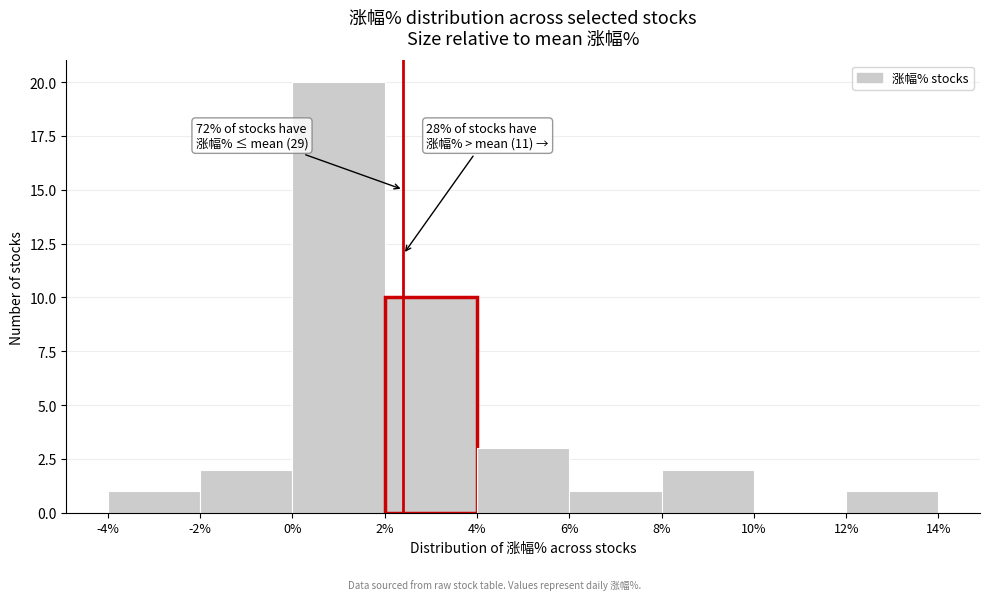

Over which range of the x-axis is the bar tallest?

0% to 2%